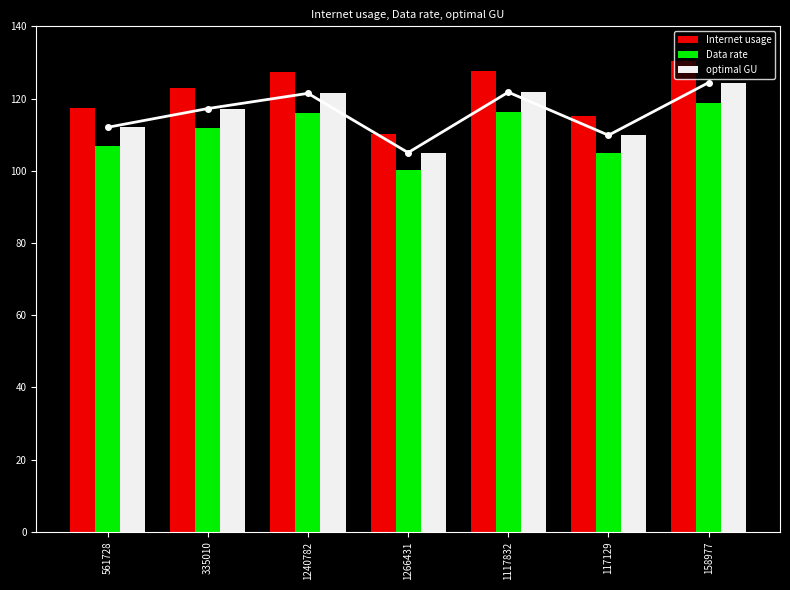

At which category is the sum across all series the highest?

158977